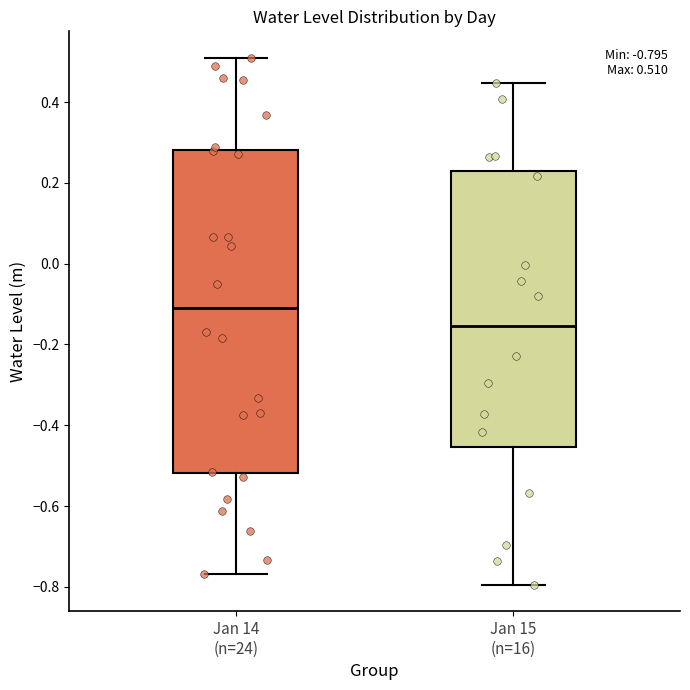

Which box's median line is the highest?

Jan 14 (n=24)